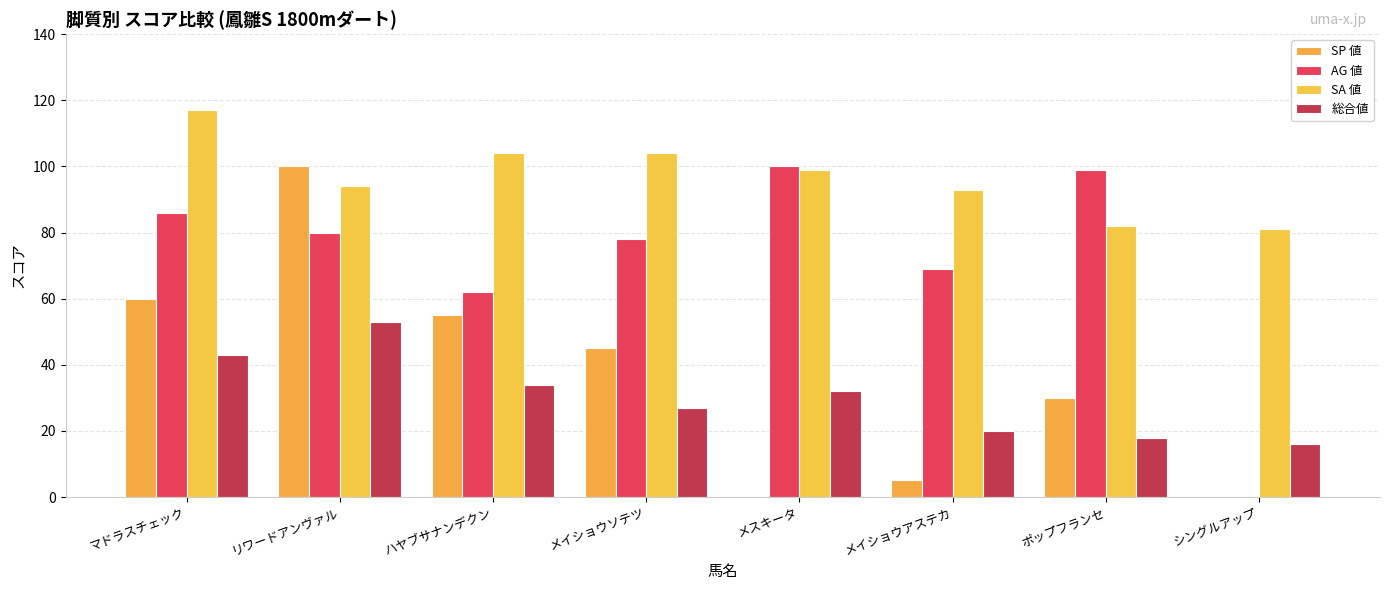

Reading left to right, what are all the values shown in this chart?

SP 値: マドラスチェック=60	リワードアンヴァル=100	ハヤブサナンデクン=55	メイショウソテツ=45	メスキータ=0	メイショウアステカ=5	ポップフランセ=30	シングルアップ=0
AG 値: マドラスチェック=86	リワードアンヴァル=80	ハヤブサナンデクン=62	メイショウソテツ=78	メスキータ=100	メイショウアステカ=69	ポップフランセ=99	シングルアップ=0
SA 値: マドラスチェック=117	リワードアンヴァル=94	ハヤブサナンデクン=104	メイショウソテツ=104	メスキータ=99	メイショウアステカ=93	ポップフランセ=82	シングルアップ=81
総合値: マドラスチェック=43	リワードアンヴァル=53	ハヤブサナンデクン=34	メイショウソテツ=27	メスキータ=32	メイショウアステカ=20	ポップフランセ=18	シングルアップ=16